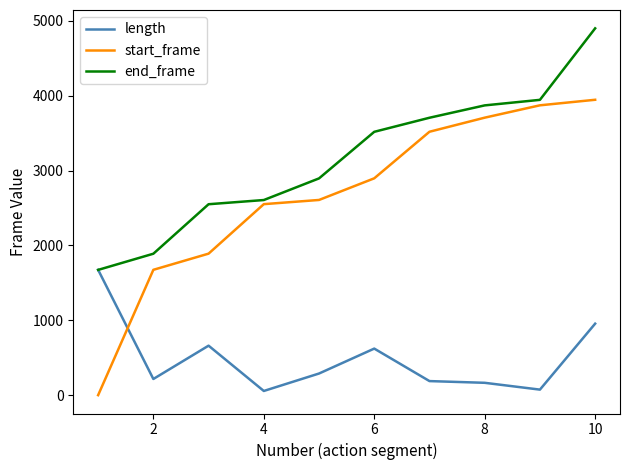

Count the number of categories in the chart.

10